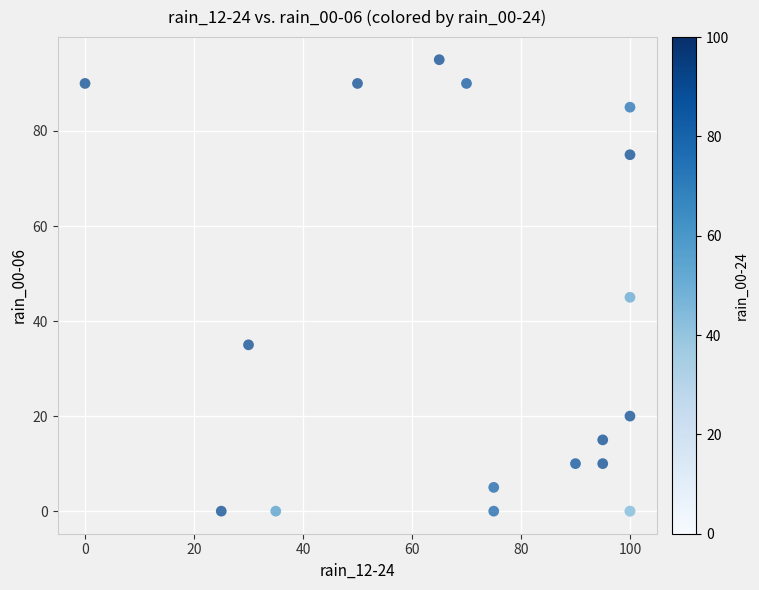

What Y value in the scatter plot is closest to 47?

45